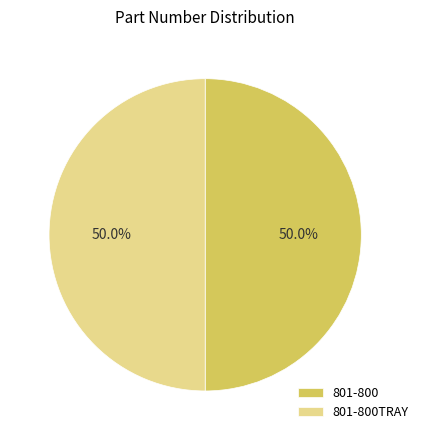

What portion of the pie excludes 801-800TRAY?

50.0%